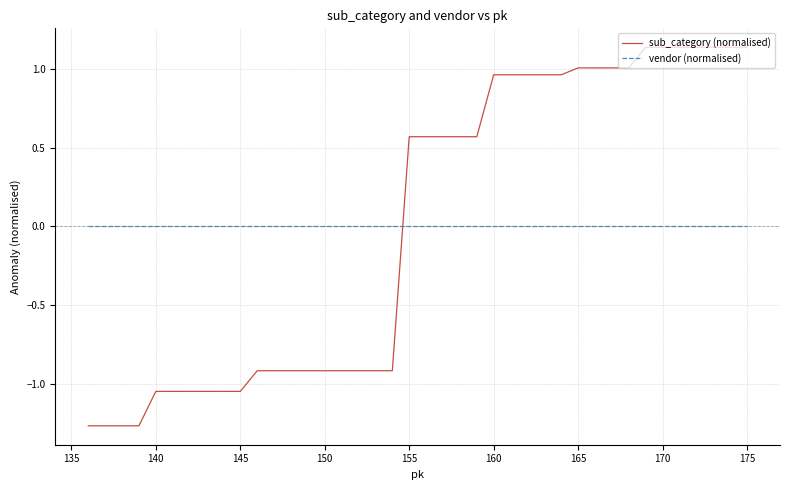

List the series in order of their peak value, lowest first.

vendor (normalised), sub_category (normalised)